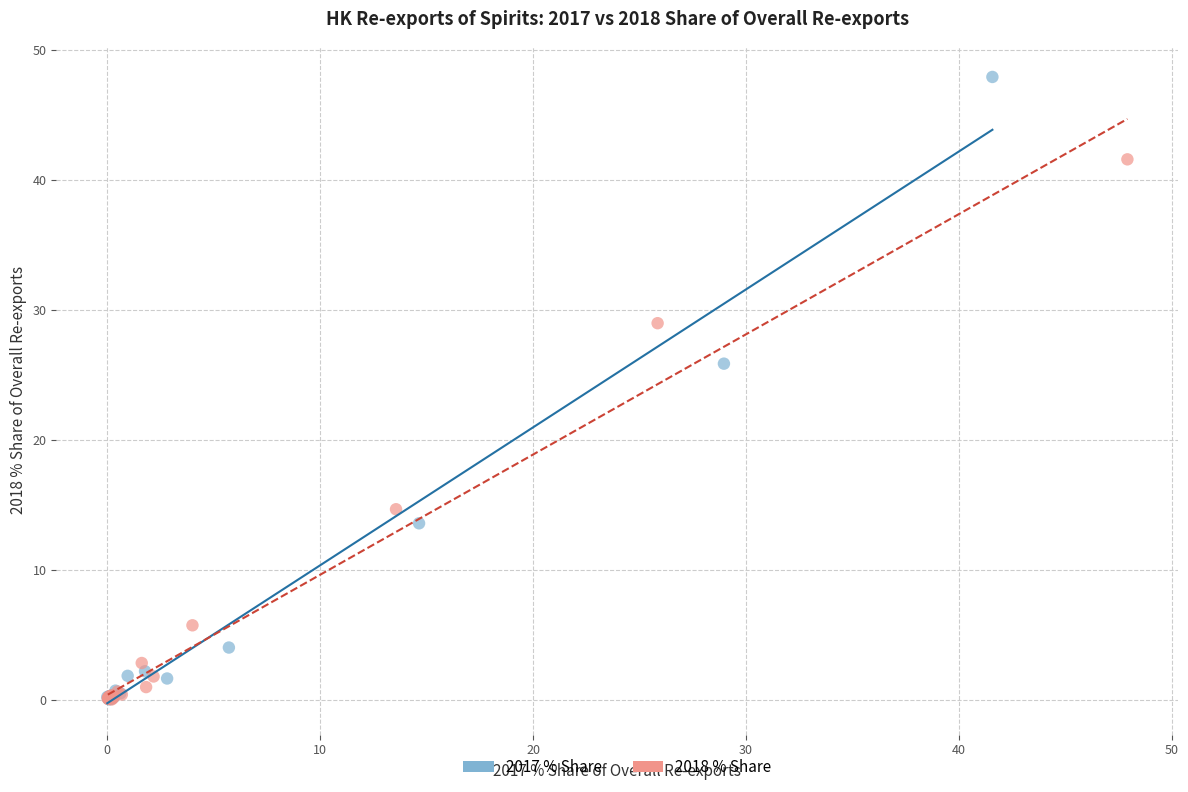

Which series has the largest Y range (max minus min)?

2017 % Share